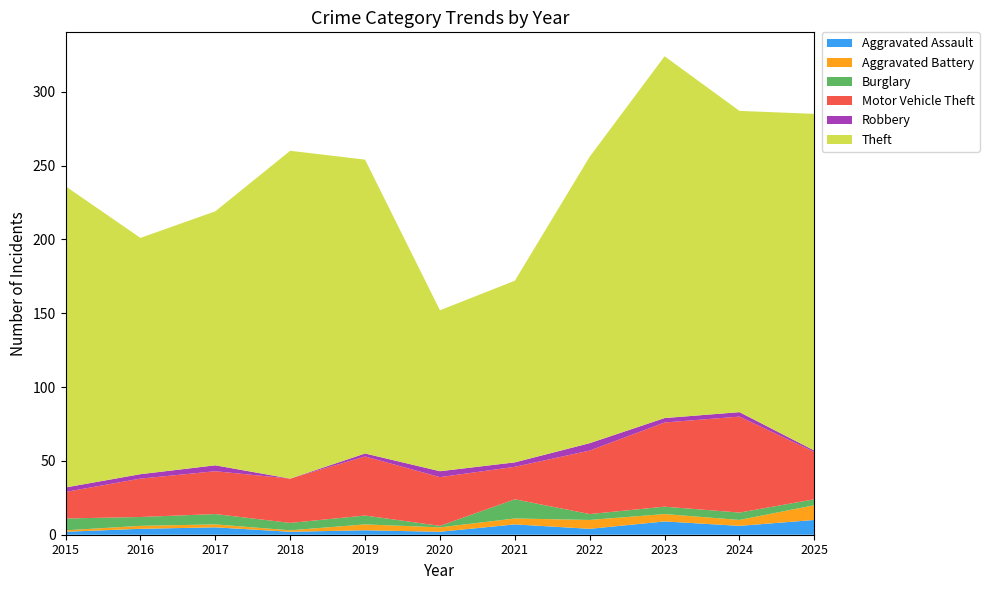

Reading left to right, transcribe all the data shown in this chart.

Aggravated Assault: 2	4	5	2	3	2	7	4	9	6	10
Aggravated Battery: 1	2	2	1	4	3	4	6	5	4	10
Burglary: 8	6	7	5	6	1	13	4	5	5	4
Motor Vehicle Theft: 18	26	29	30	40	33	22	43	57	65	32
Robbery: 3	3	4	0	2	4	3	5	3	3	1
Theft: 204	160	172	222	199	109	123	194	245	204	228